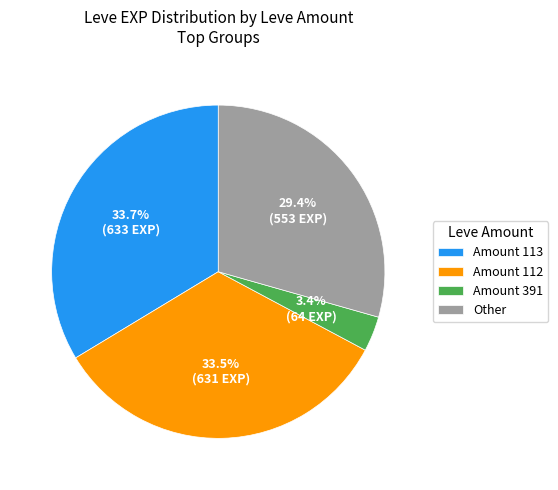

Does any single category account for the majority?

No